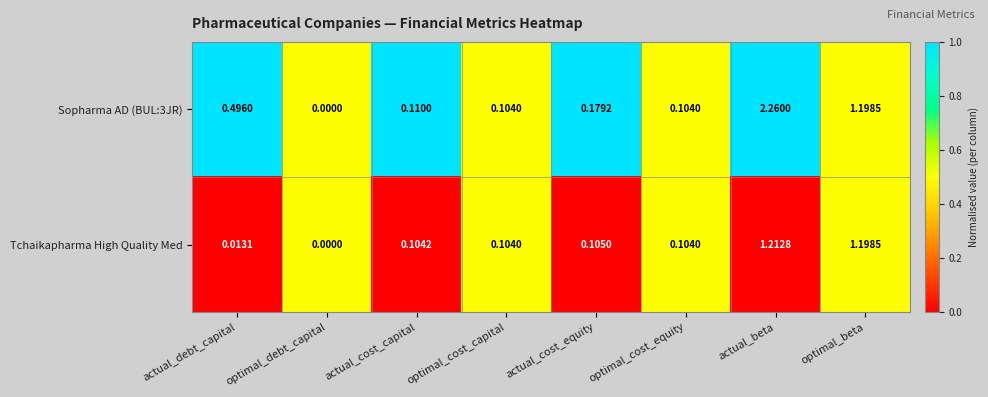

Is the value of Sopharma AD (BUL:3JR) at actual_beta greater than the value of Tchaikapharma High Quality Med at optimal_beta?

Yes